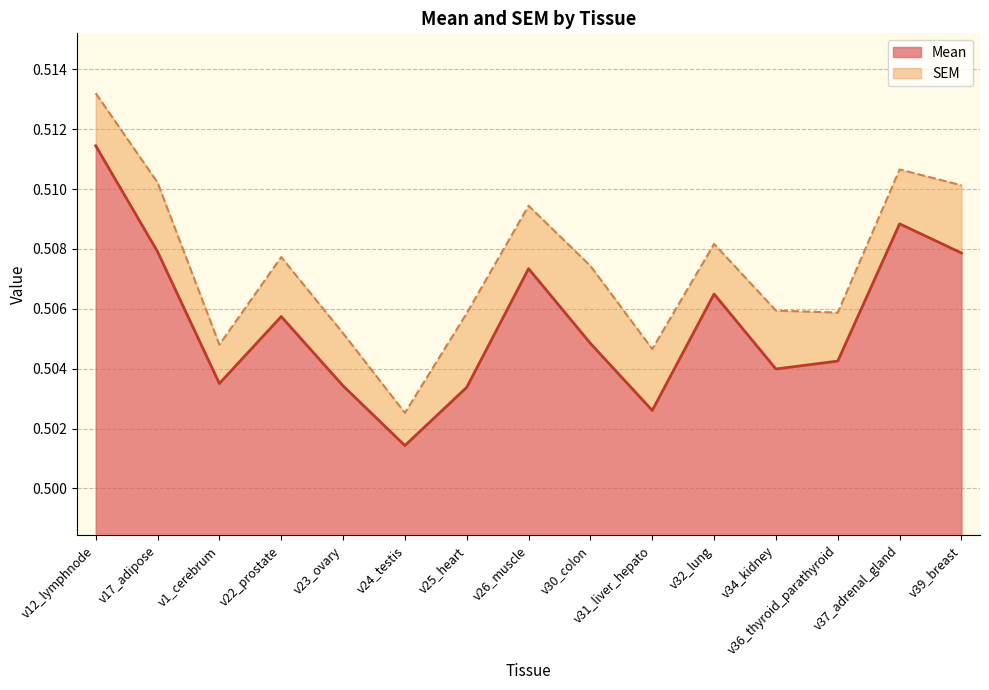

Rank the categories by value from highest to lowest.

v12_lymphnode, v37_adrenal_gland, v17_adipose, v39_breast, v26_muscle, v32_lung, v22_prostate, v30_colon, v36_thyroid_parathyroid, v34_kidney, v1_cerebrum, v23_ovary, v25_heart, v31_liver_hepato, v24_testis